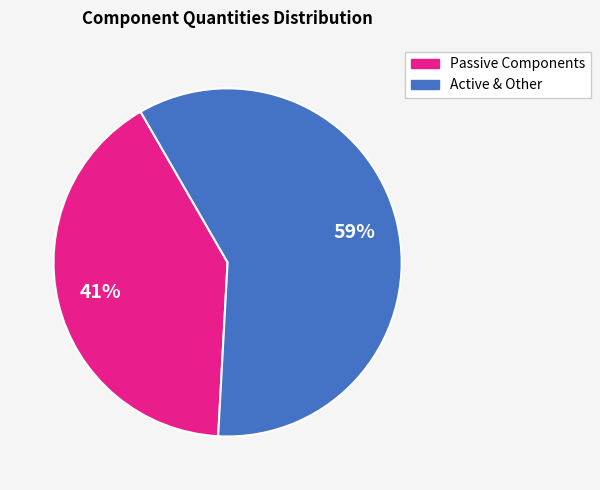

Is there any slice that represents more than half of the pie?

Yes